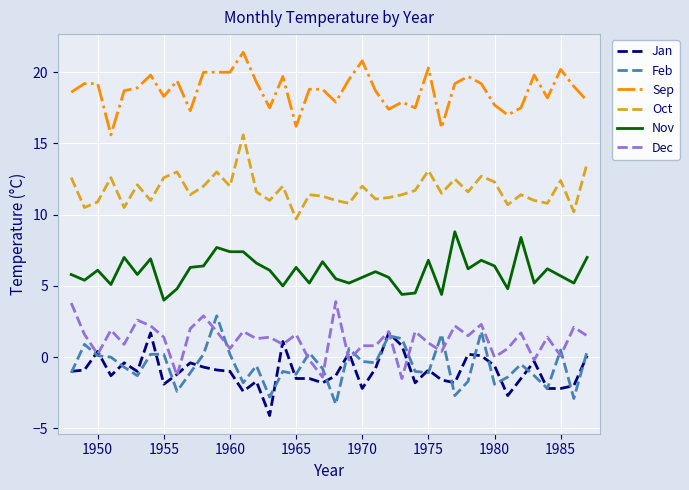

Which series has the largest total across all categories?

Sep